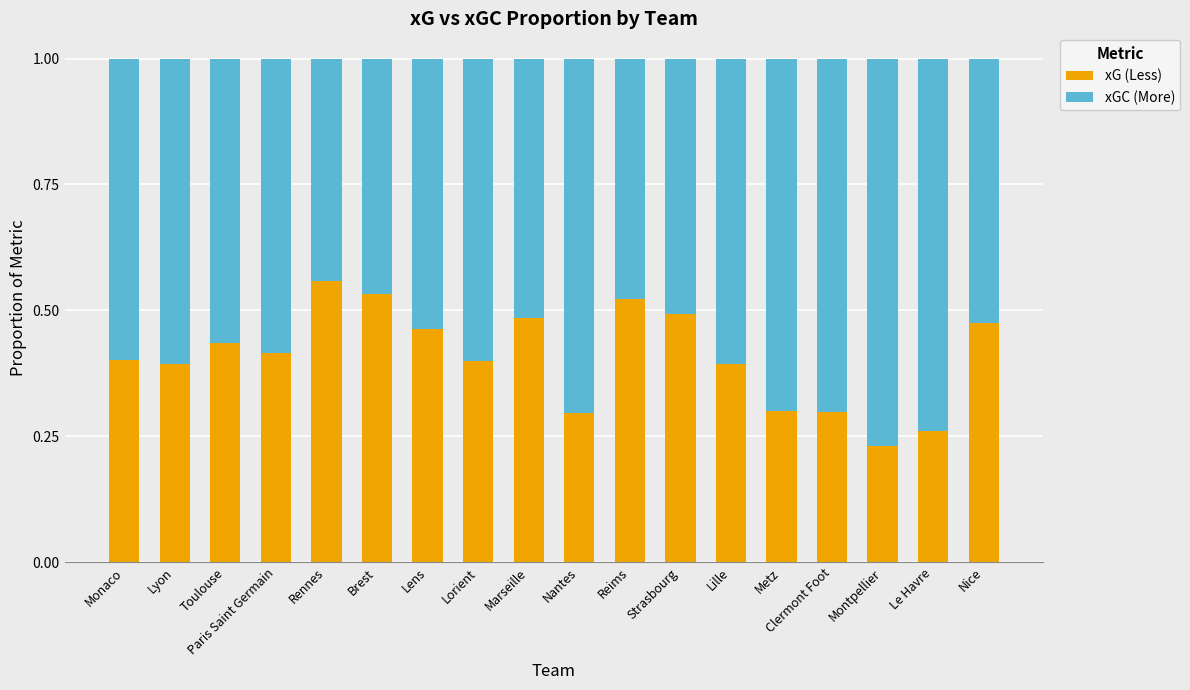

What is the sum of the xG (Less) values at Lyon and Lens?

0.9